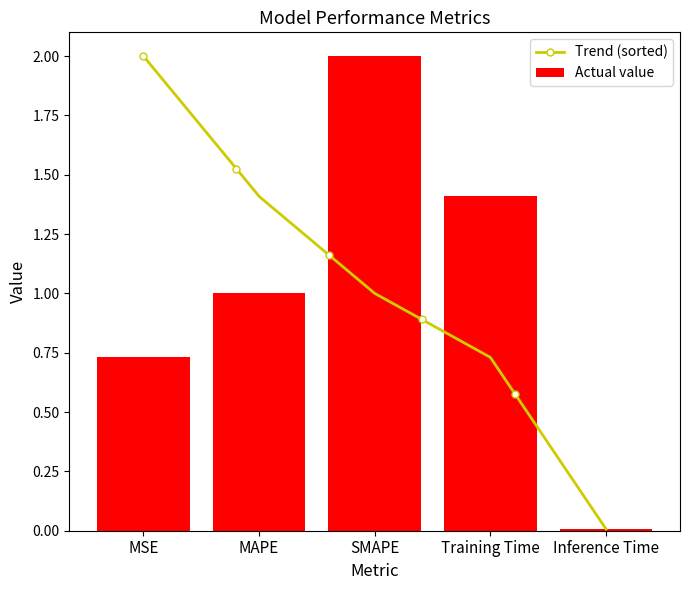

How many data points are less than 1?

2